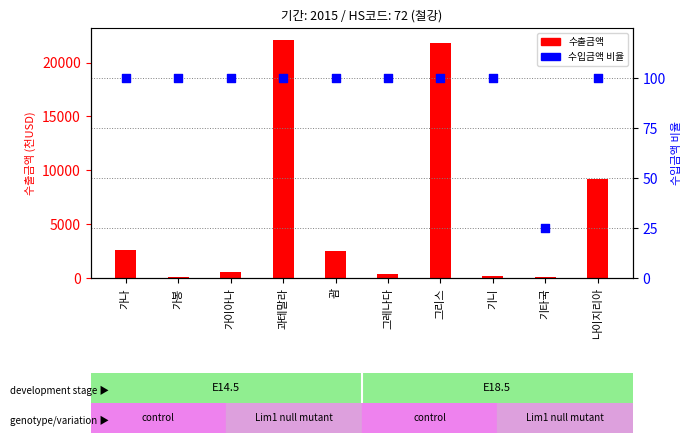

Which series reaches the maximum Y coordinate?

수출금액